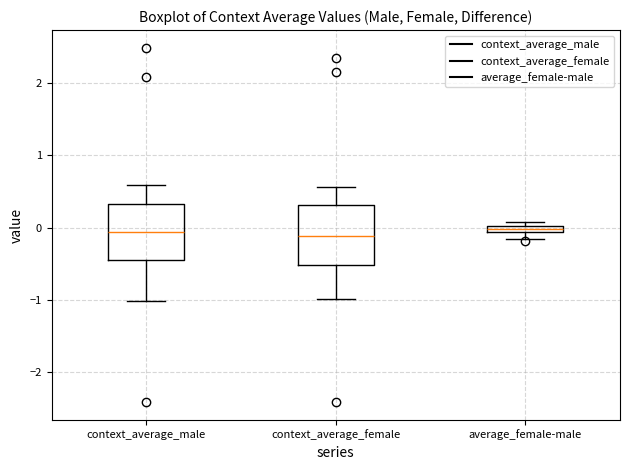

Where is the upper edge of the box for context_average_male on the y-axis? The values are not printed on the chart, so give them approximately, as read against the axis.

0.3